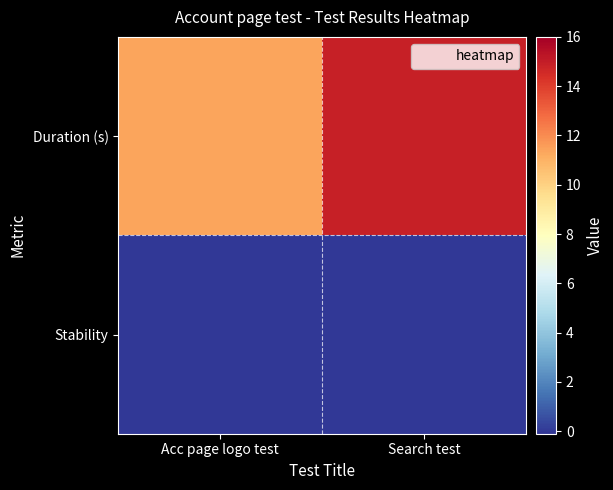

At which category is the sum across all series the highest?

Search test